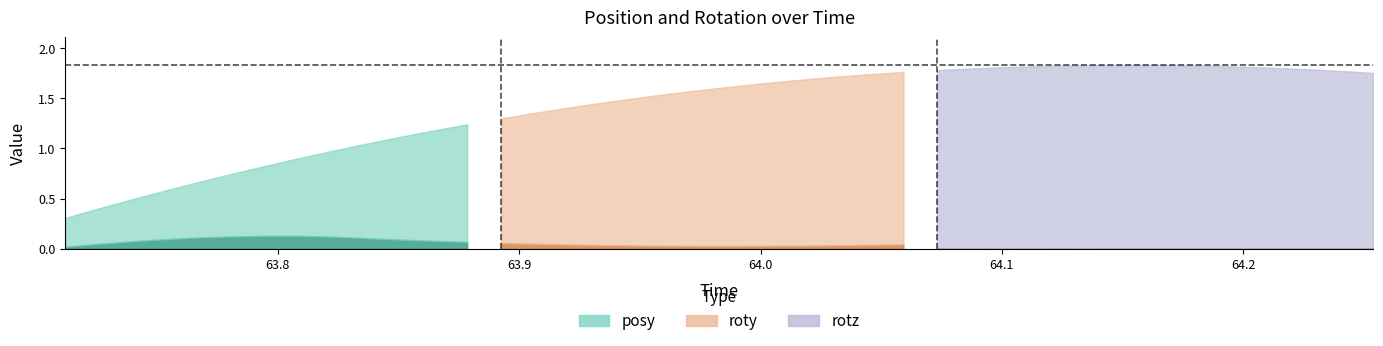

Which series has the largest range (max minus min)?

posy